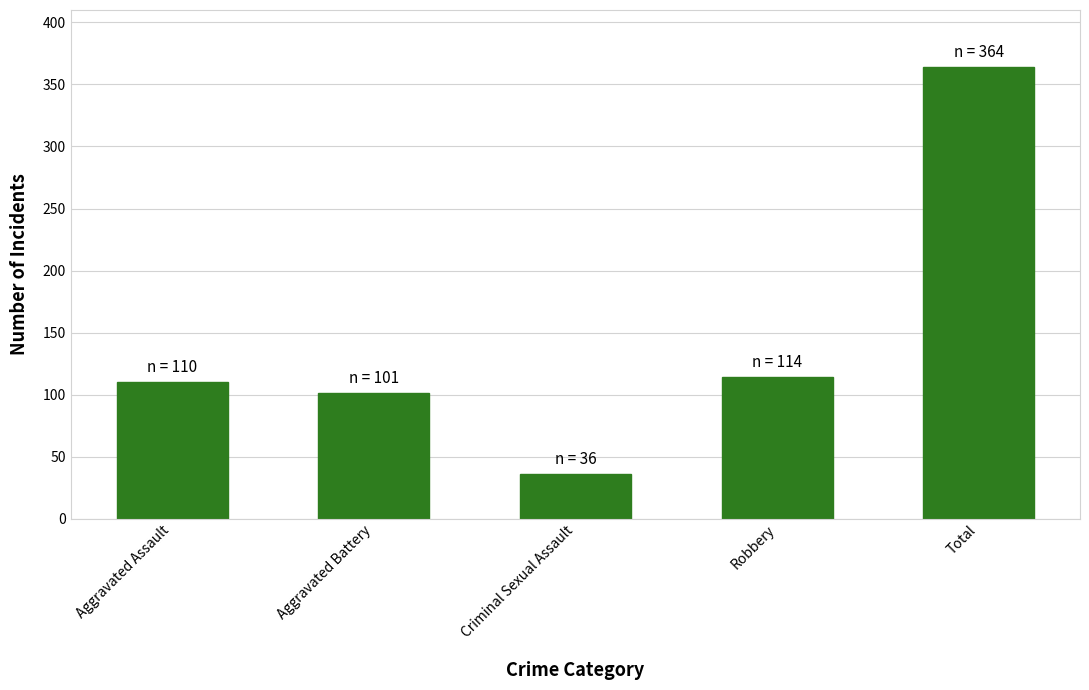

True or false: the data shows 13 at Criminal Sexual Assault.

False